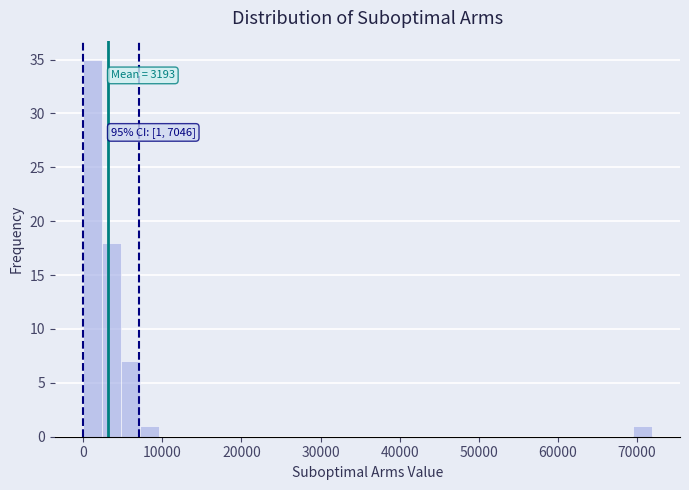

Read against the x-axis, roughly where is the centre of the tallest bar?

1000